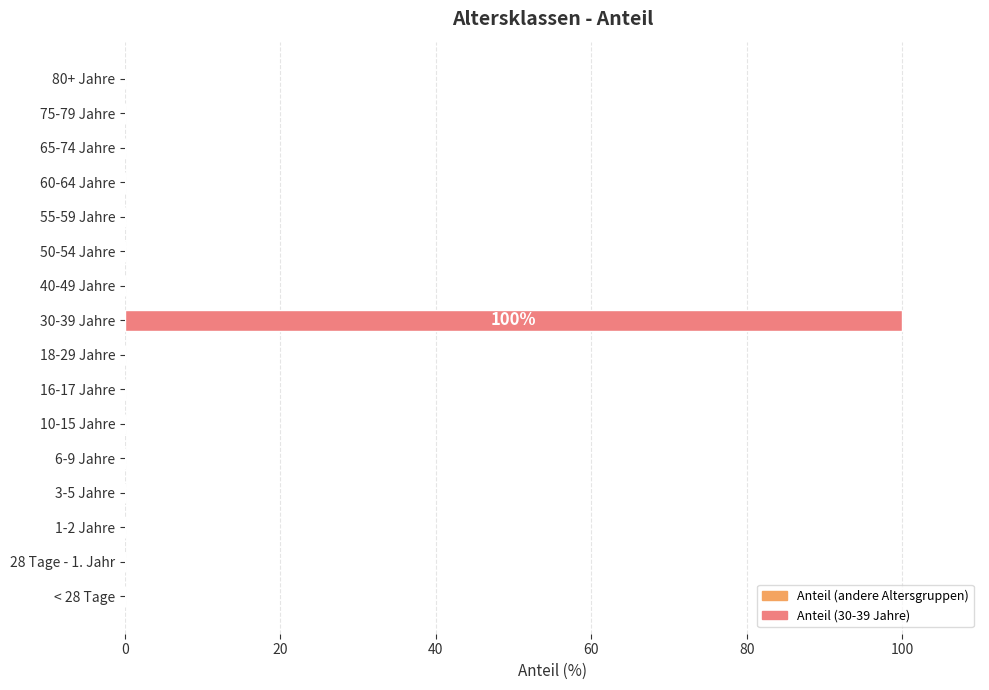

Is it true that the value at 3-5 Jahre is 0?

True